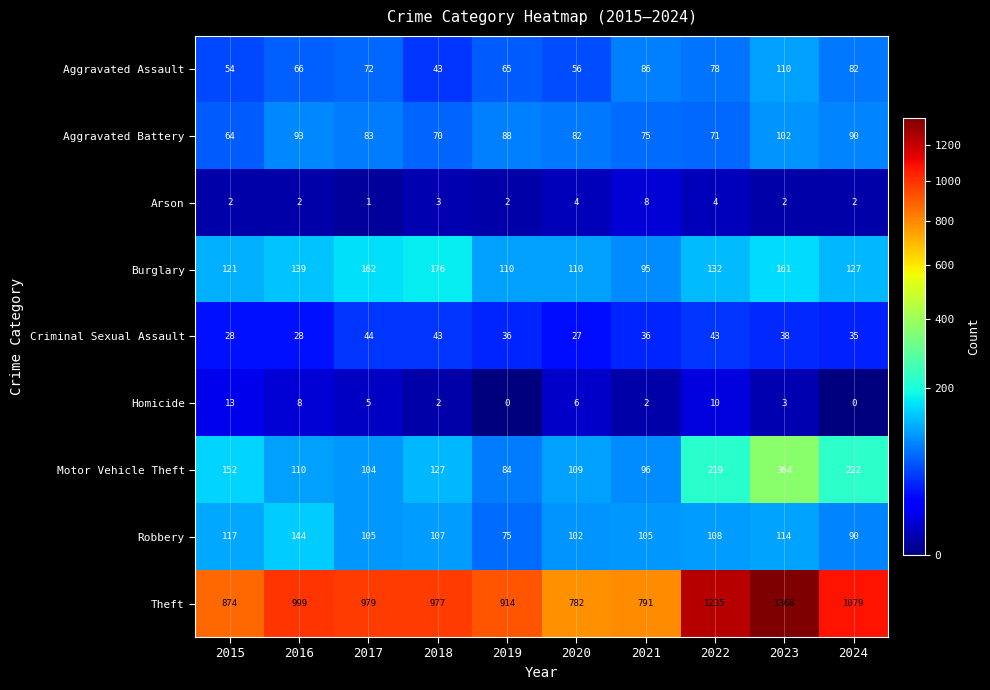

Which category has the highest value in the Aggravated Assault series?

2023